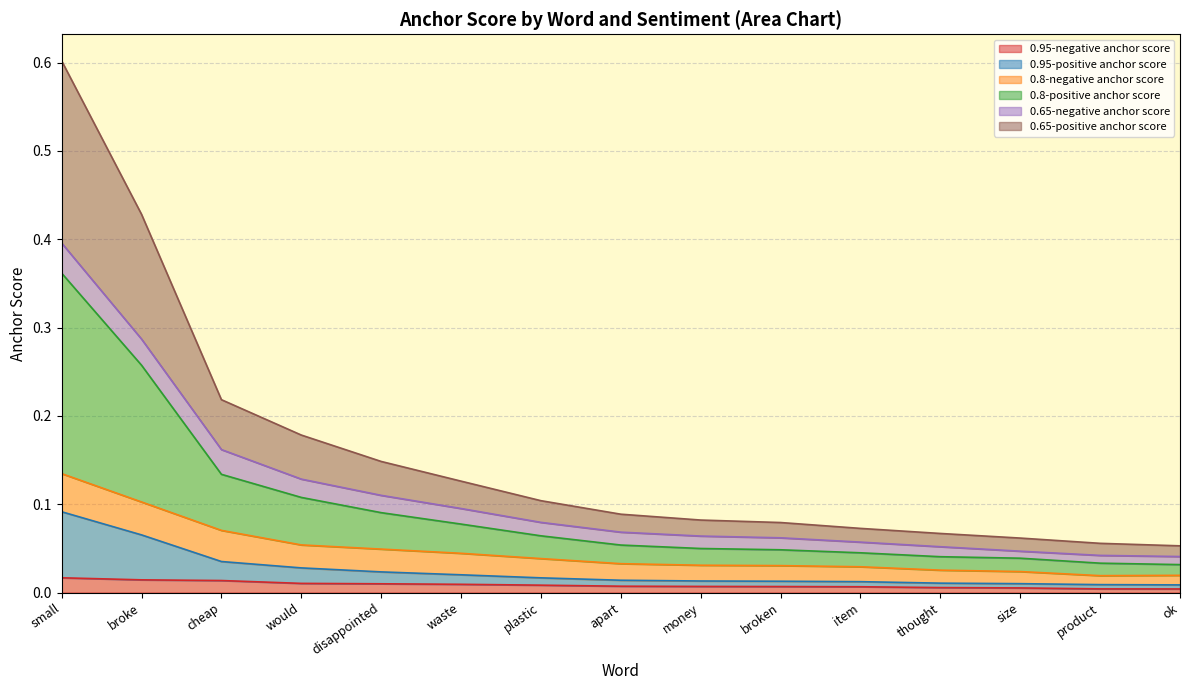

Between money and plastic, which is larger?

plastic